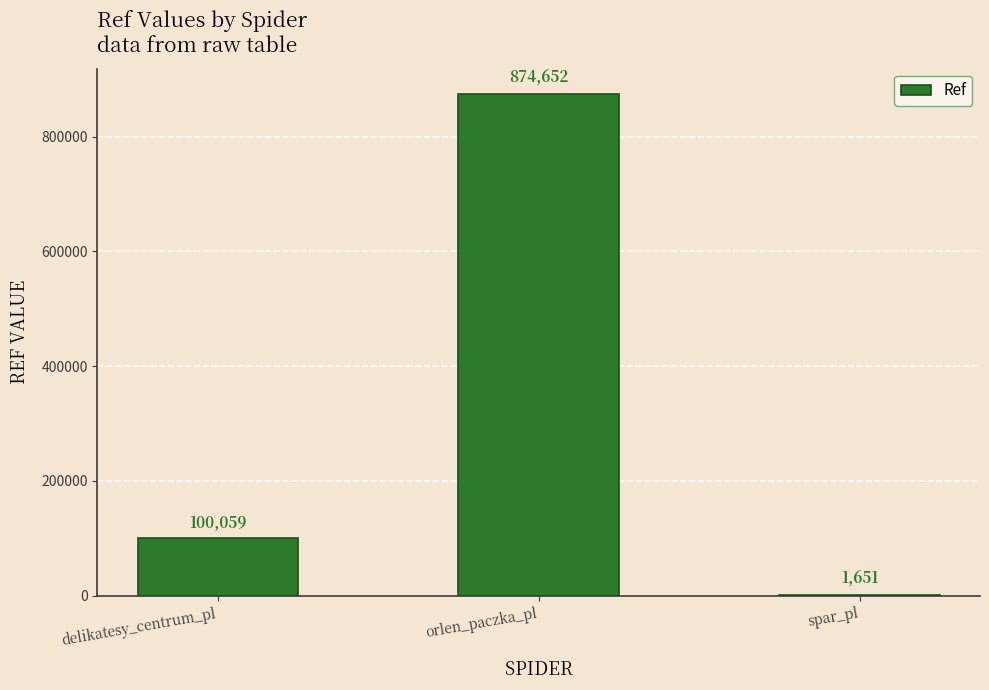

What is the greatest value displayed?

874652